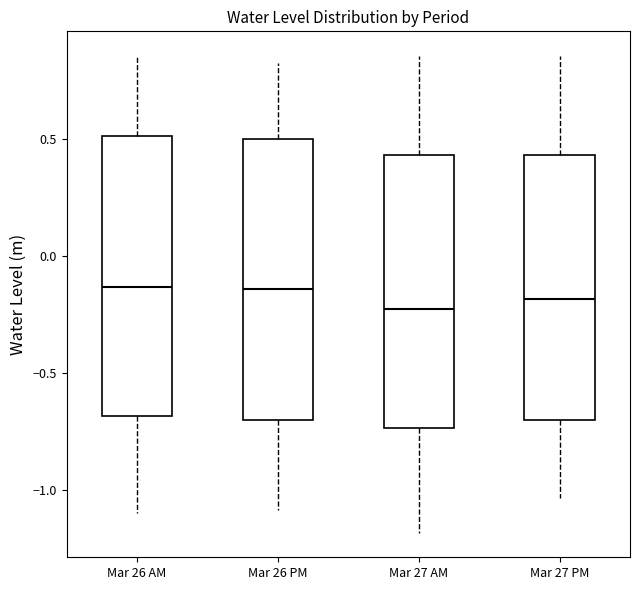

Where is the lower edge of the box for Mar 26 AM on the y-axis? The values are not printed on the chart, so give them approximately, as read against the axis.

-0.70